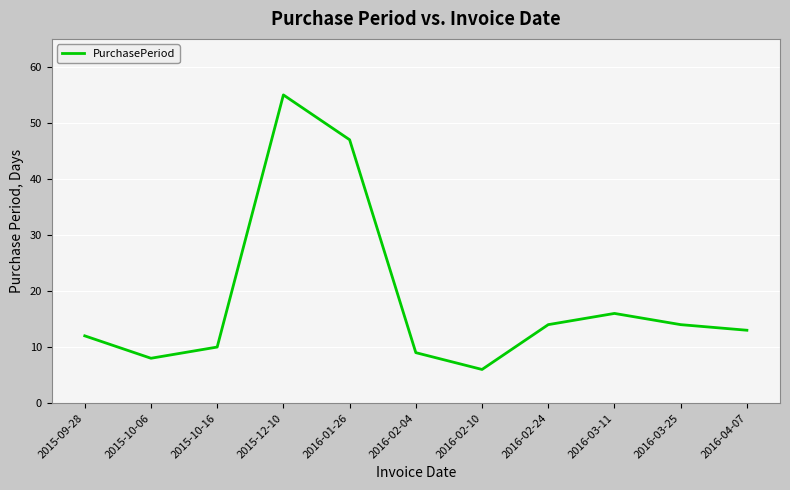

Is this an area chart (filled region under the line)?

No